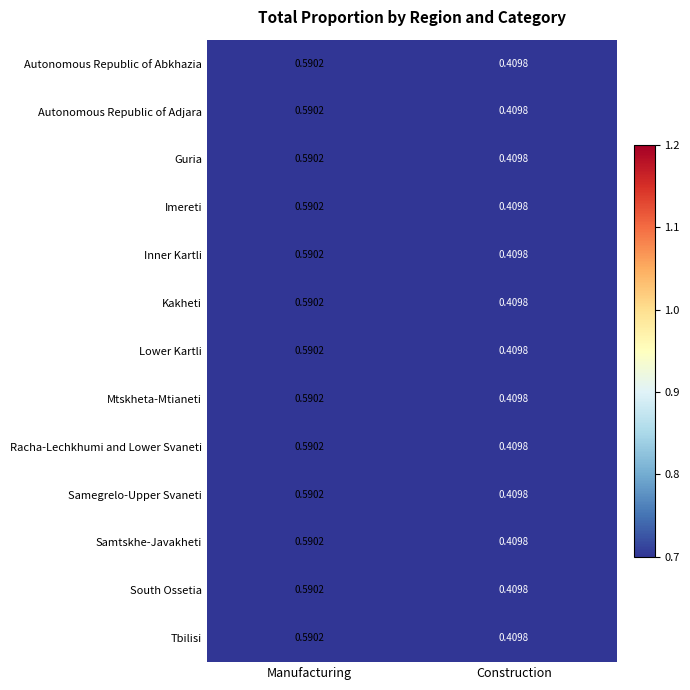

At which label does Lower Kartli reach its peak?

Manufacturing